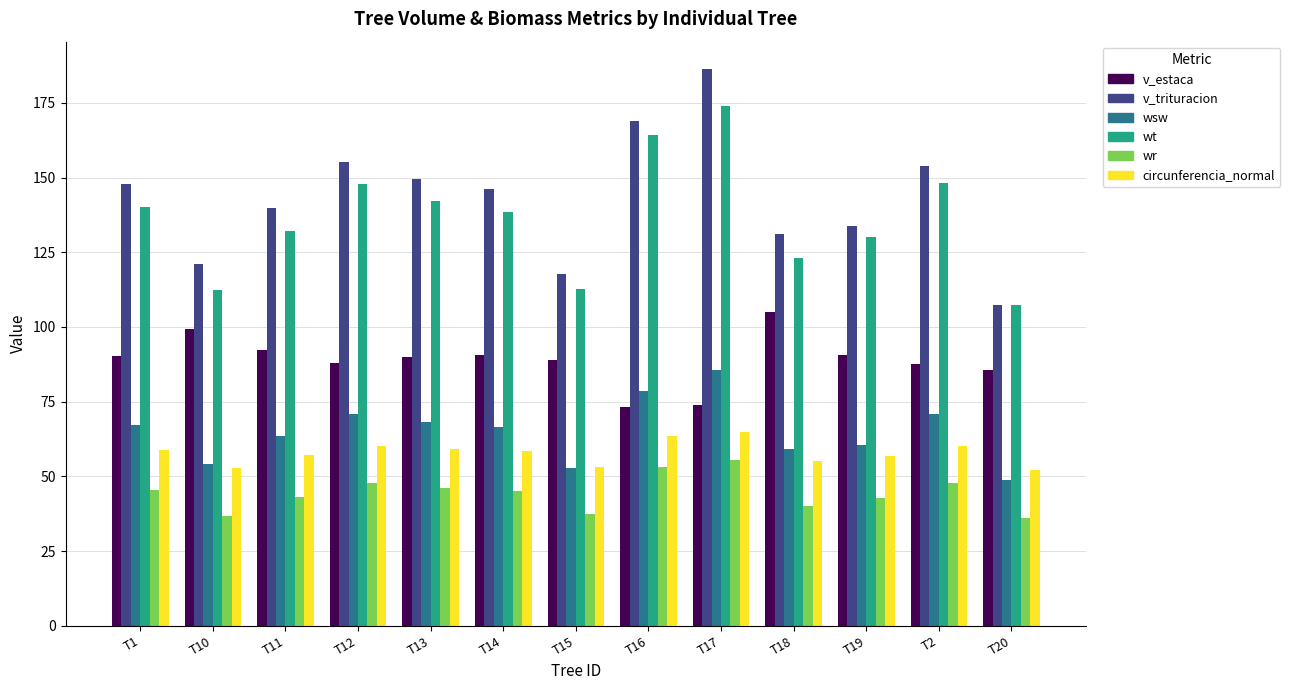

How many groups of bars are there?

13